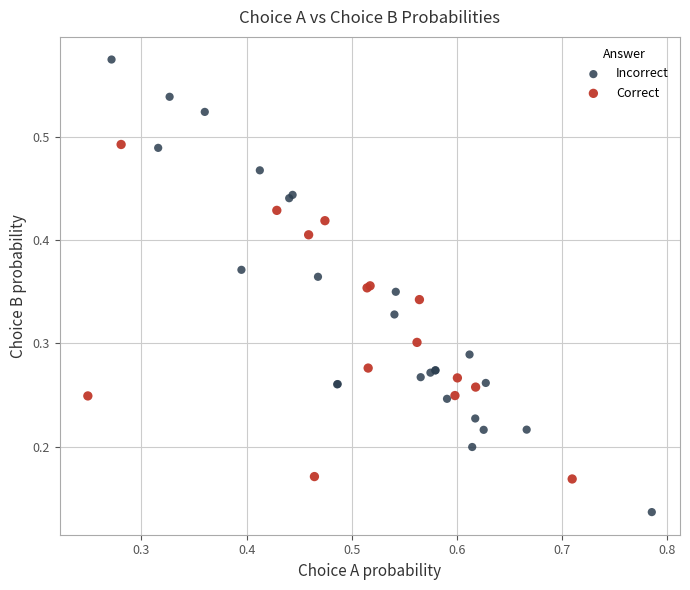

Which series reaches the maximum Y coordinate?

Incorrect